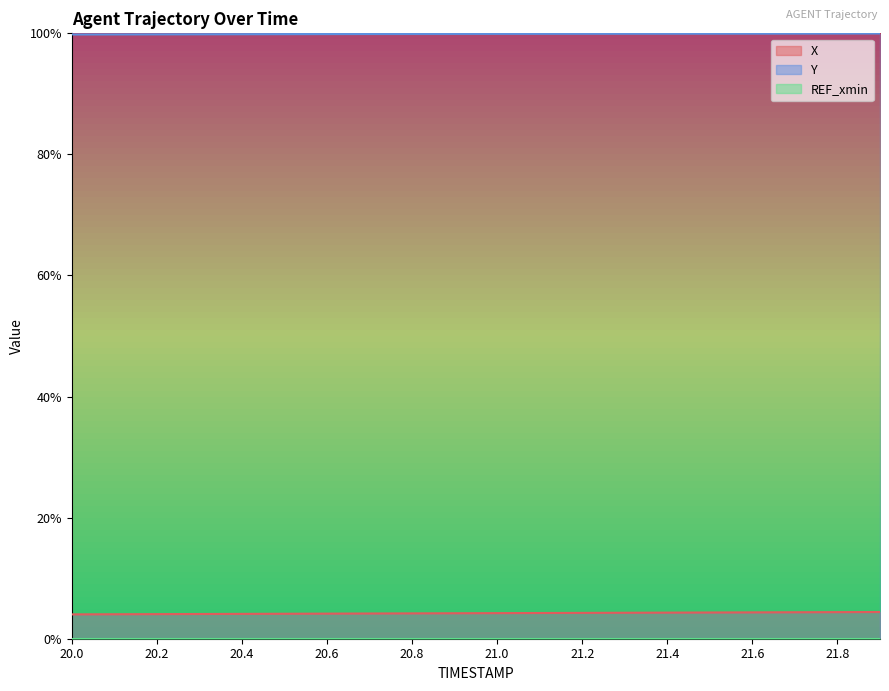

True or false: Y and X intersect in this chart.

False